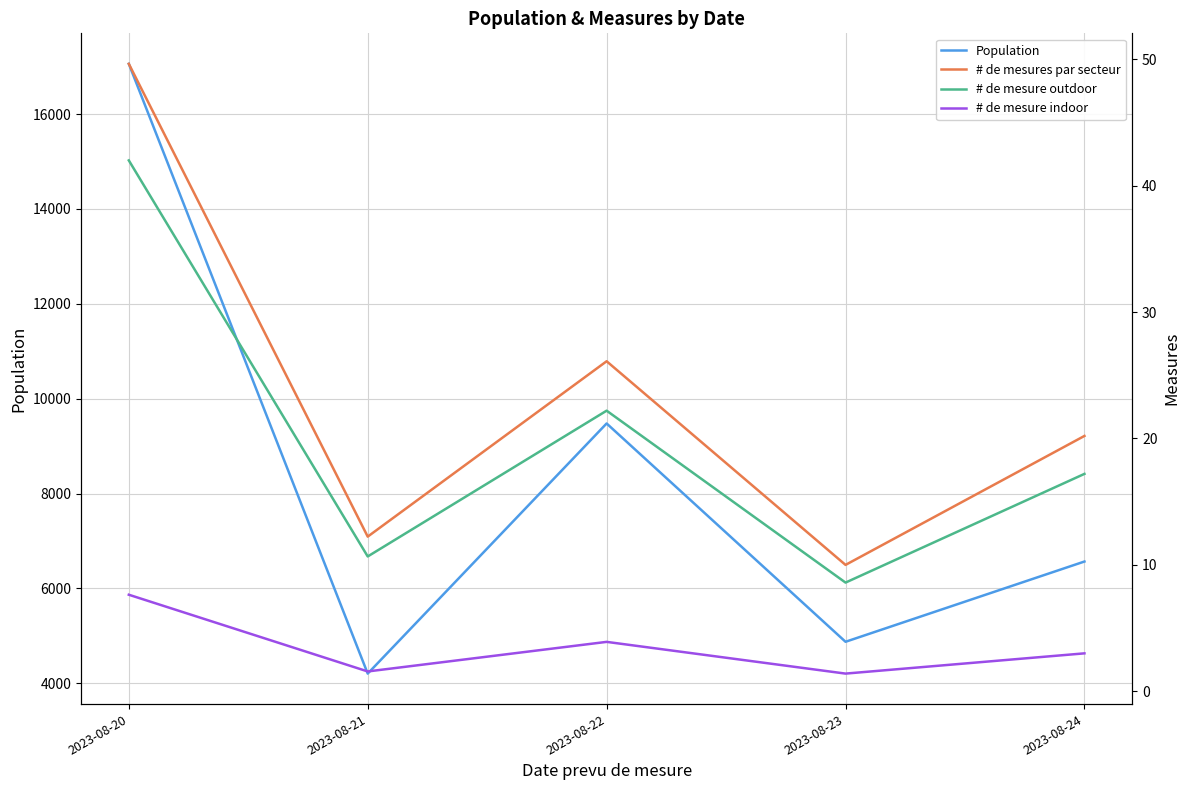

Where is the first local maximum for Population?

2023-08-22